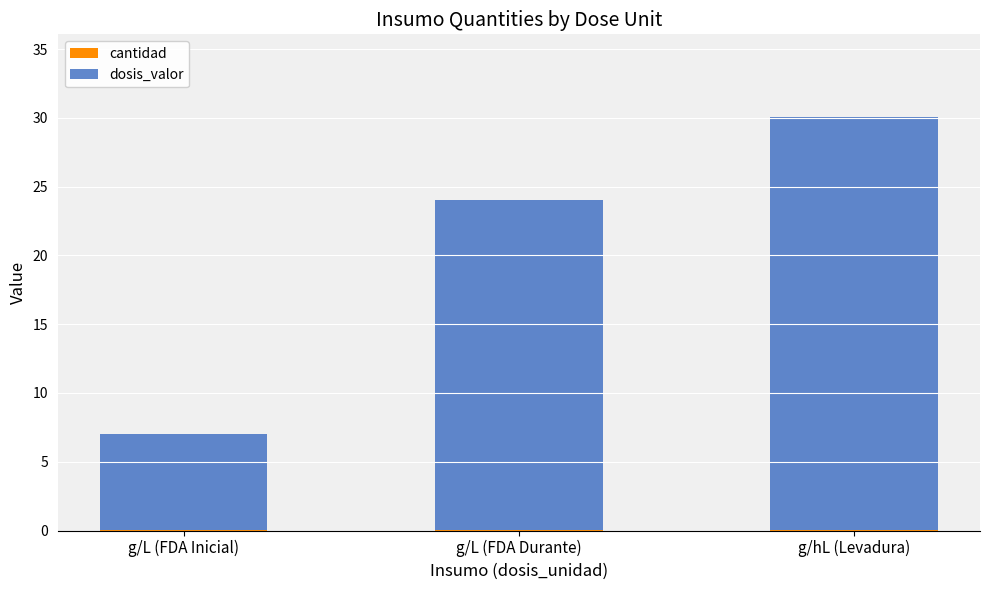

Read the dosis_valor value at g/L (FDA Durante).

24.0